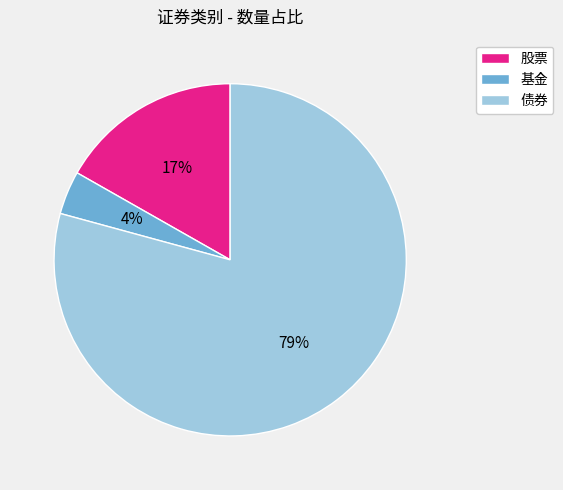

Is the sum of 股票 and 基金 greater than half?

No